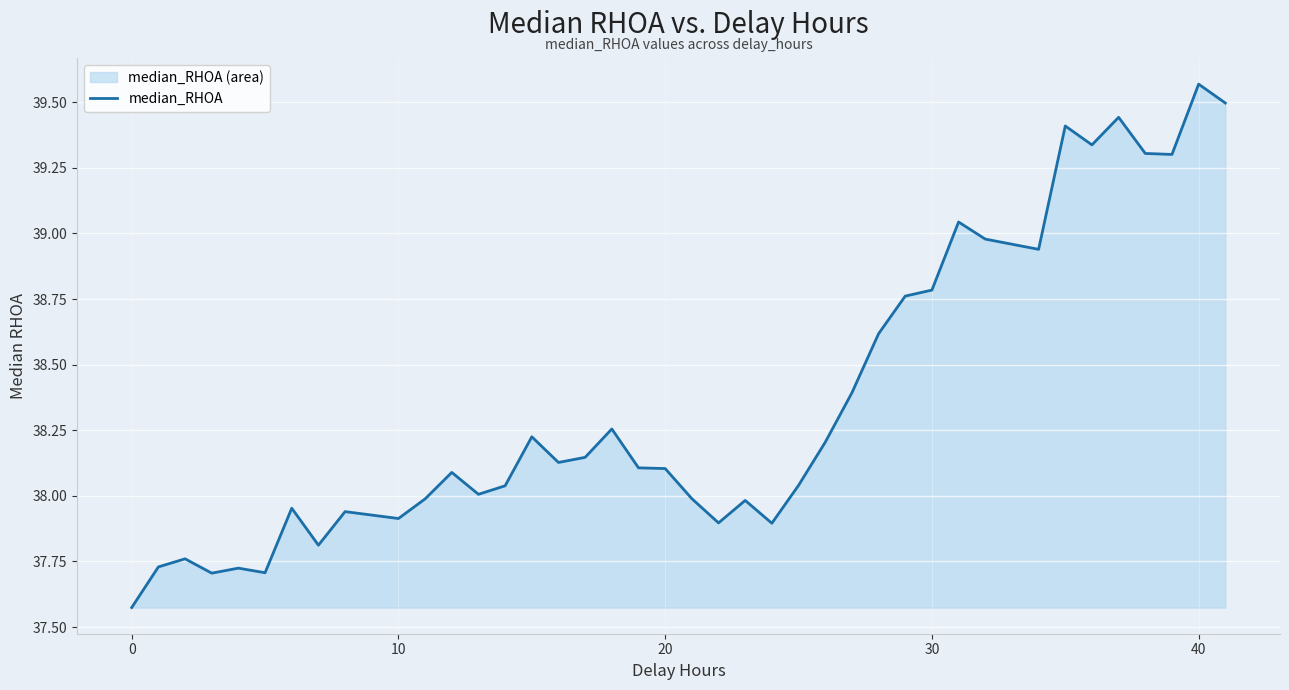

Which category has the highest value across all series?

40